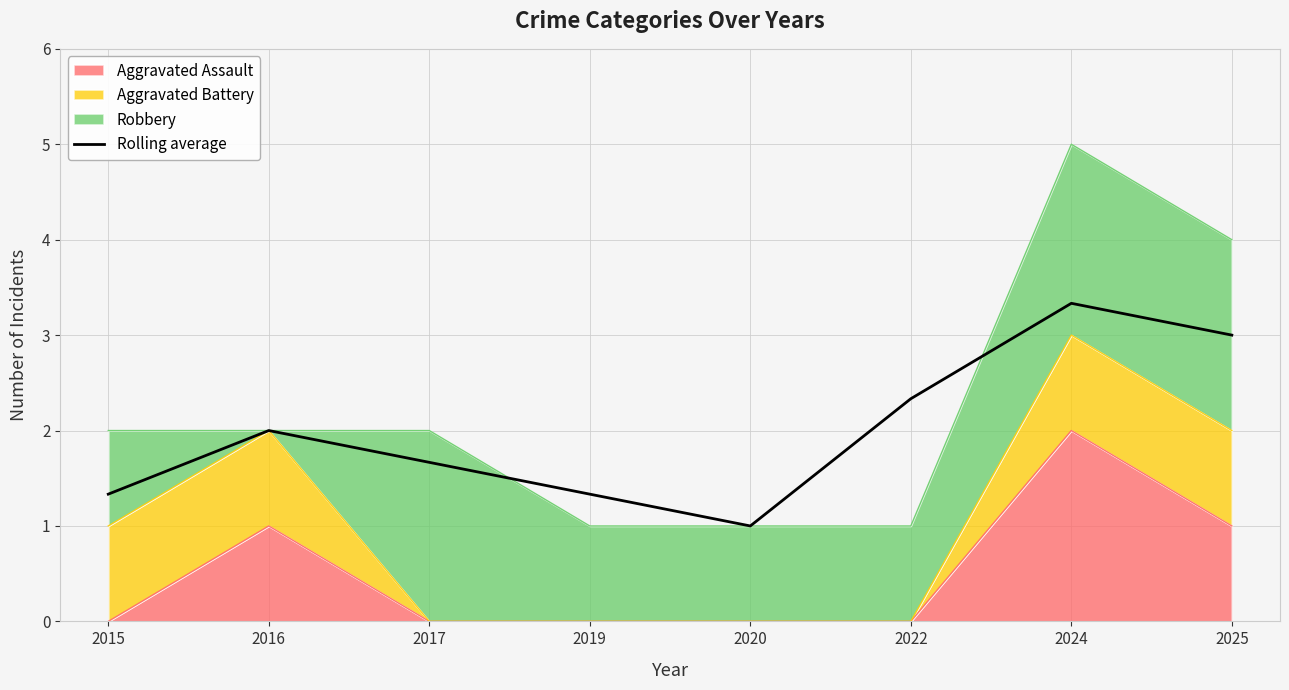

Which has a higher value, 2015 or 2025?

2025